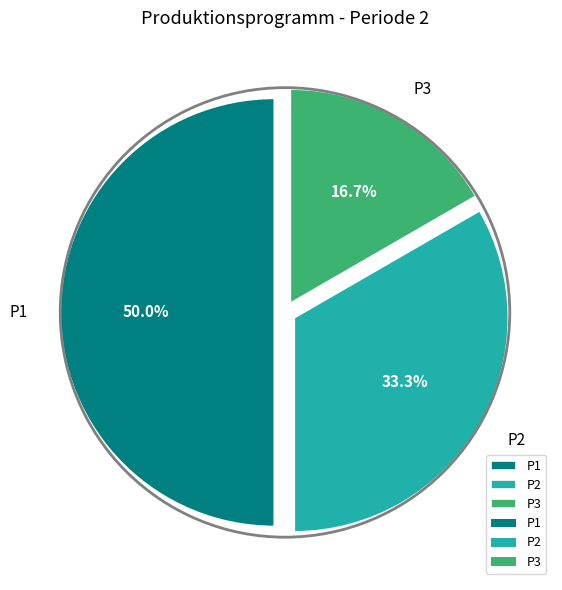

Does P3 account for over 50% of the chart?

No